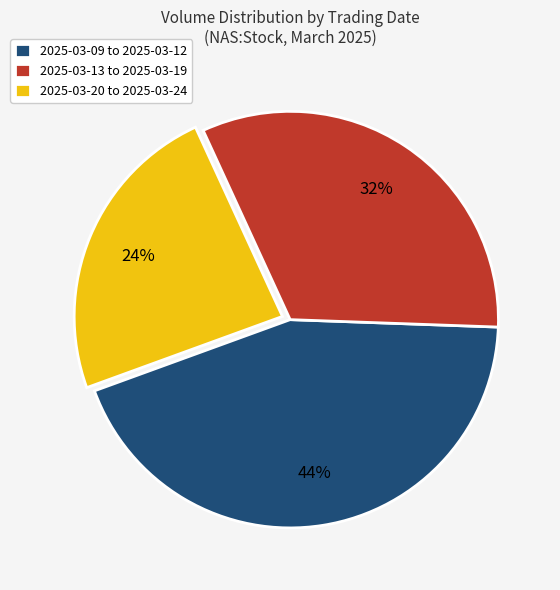

Is there a majority slice in this chart?

No